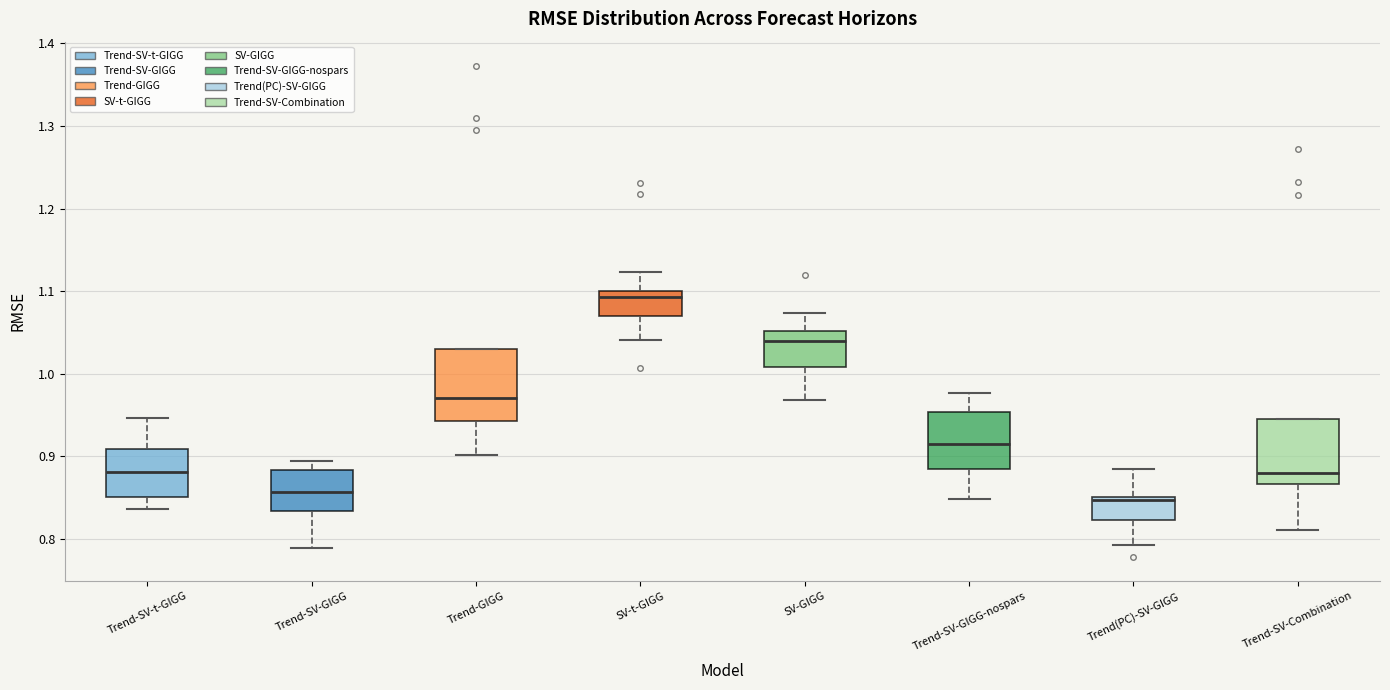

Reading left to right, transcribe this box plot: for each box, give where its median line is, the range the box spans, and where its two whiskers end, as read against the y-axis. The values are not printed on the chart, so give them approximately, as read against the axis.

Trend-SV-t-GIGG: median 0.88, box 0.85 to 0.91, whiskers 0.84 to 0.95
Trend-SV-GIGG: median 0.86, box 0.83 to 0.88, whiskers 0.79 to 0.89
Trend-GIGG: median 0.97, box 0.94 to 1.03, whiskers 0.90 to 1.03
SV-t-GIGG: median 1.09, box 1.07 to 1.10, whiskers 1.04 to 1.12
SV-GIGG: median 1.04, box 1.01 to 1.05, whiskers 0.97 to 1.07
Trend-SV-GIGG-nospars: median 0.91, box 0.88 to 0.95, whiskers 0.85 to 0.98
Trend(PC)-SV-GIGG: median 0.85 (just below the box's upper edge), box 0.82 to 0.85, whiskers 0.79 to 0.88
Trend-SV-Combination: median 0.88, box 0.87 to 0.95, whiskers 0.81 to 0.95